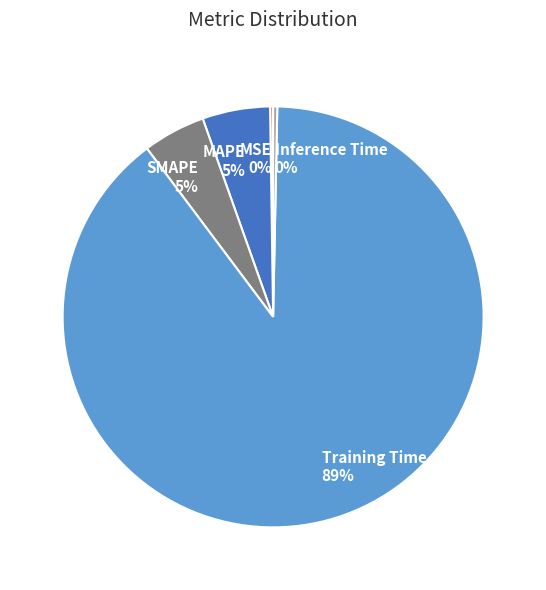

To the nearest percent, what percentage of the pie is SMAPE?

5%